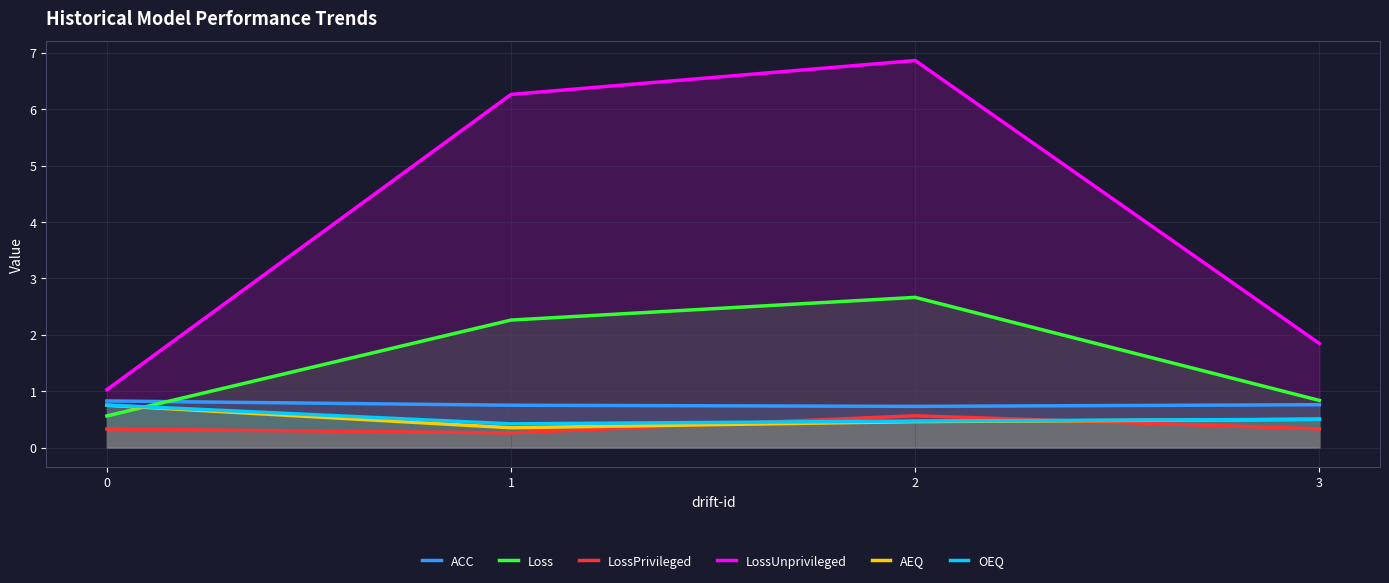

In AEQ, how many points are lower than both neighbors (excluding endpoints)?

1